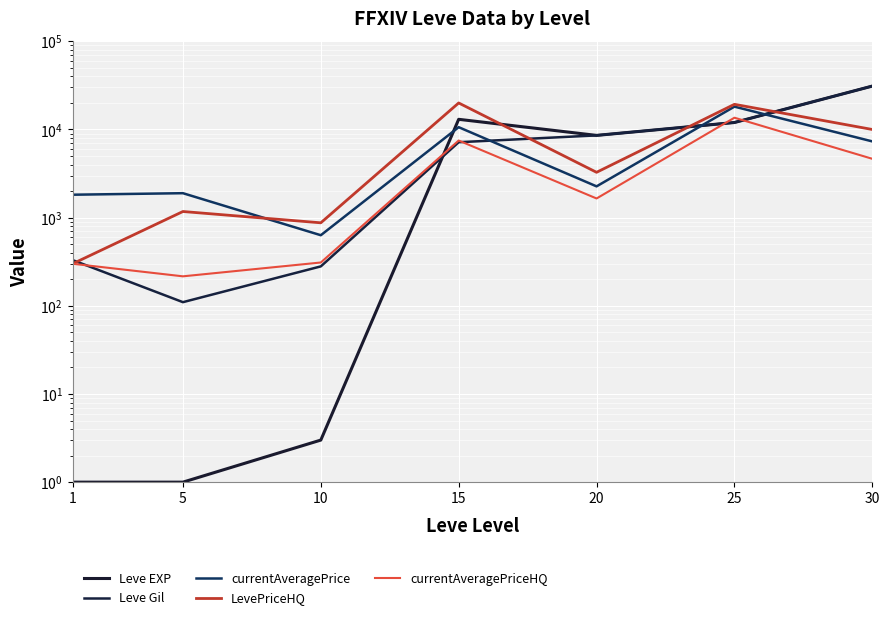

Which category has the lowest value across all series?

1